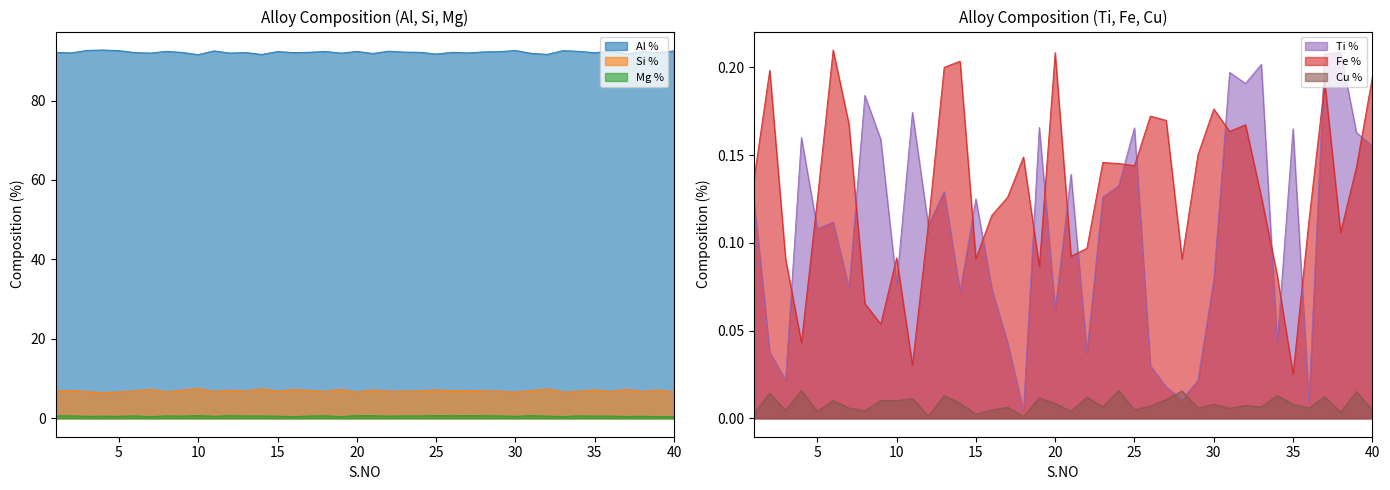

What is the sum of all Si % values?

278.3